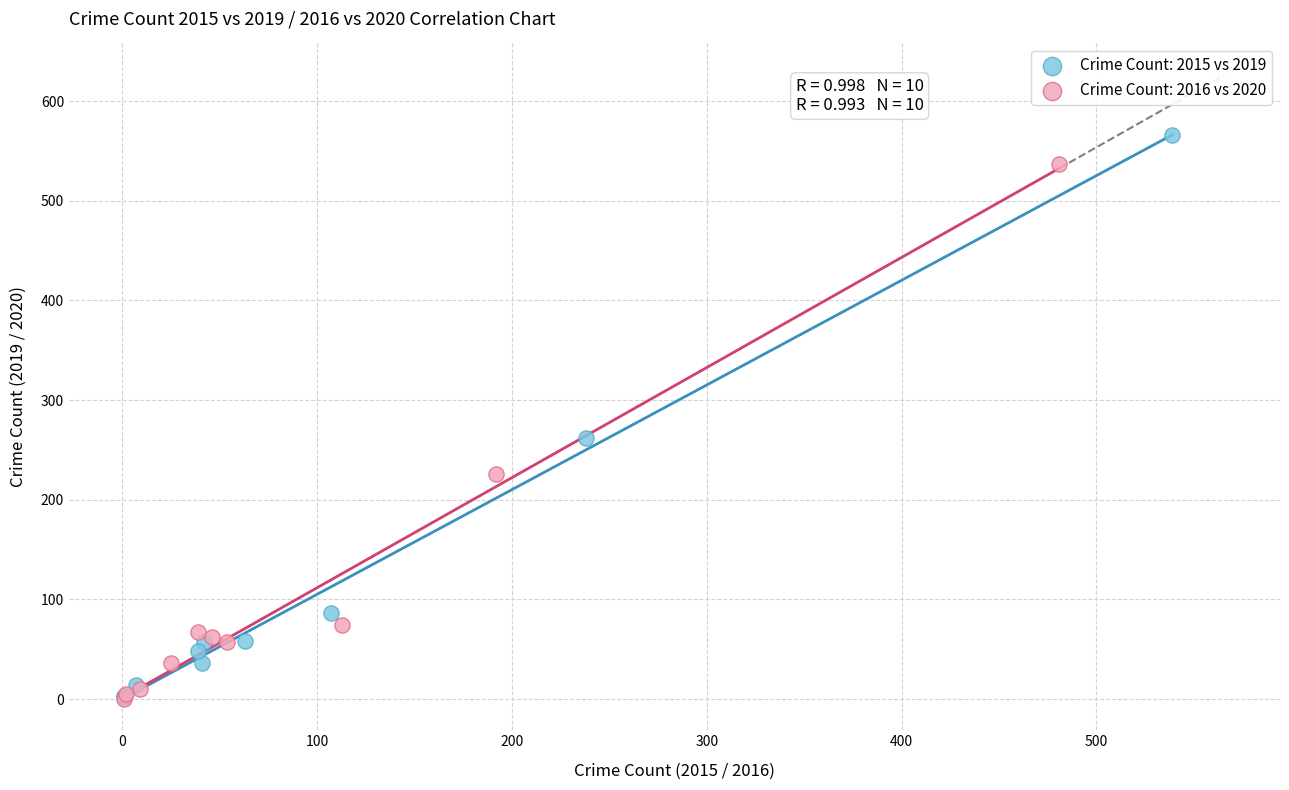

Which series has the widest spread of Y values?

Crime Count: 2015 vs 2019